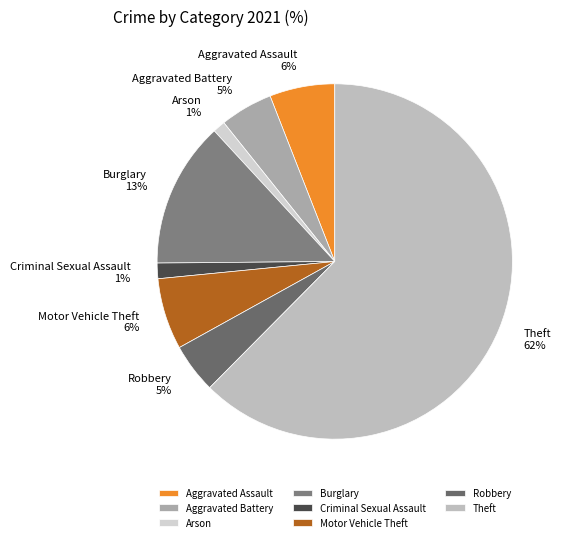

Which category accounts for the majority?

Theft